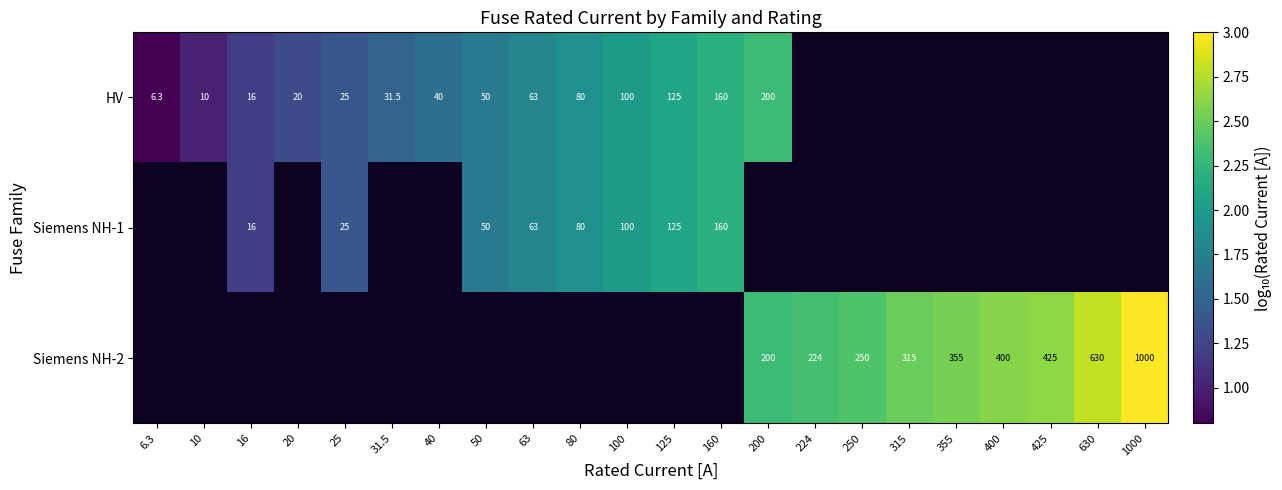

List the labels in order of Siemens NH-1 value, smallest first.

6.3, 10, 16, 20, 25, 31.5, 40, 50, 63, 80, 100, 125, 160, 200, 224, 250, 315, 355, 400, 425, 630, 1000